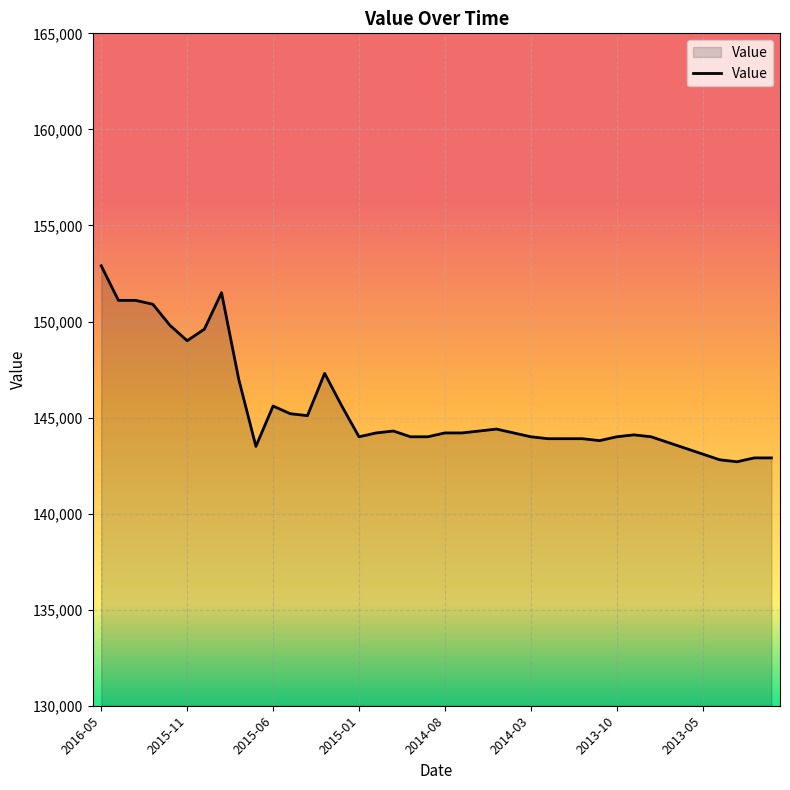

What is the difference between the maximum and minimum values?

10200